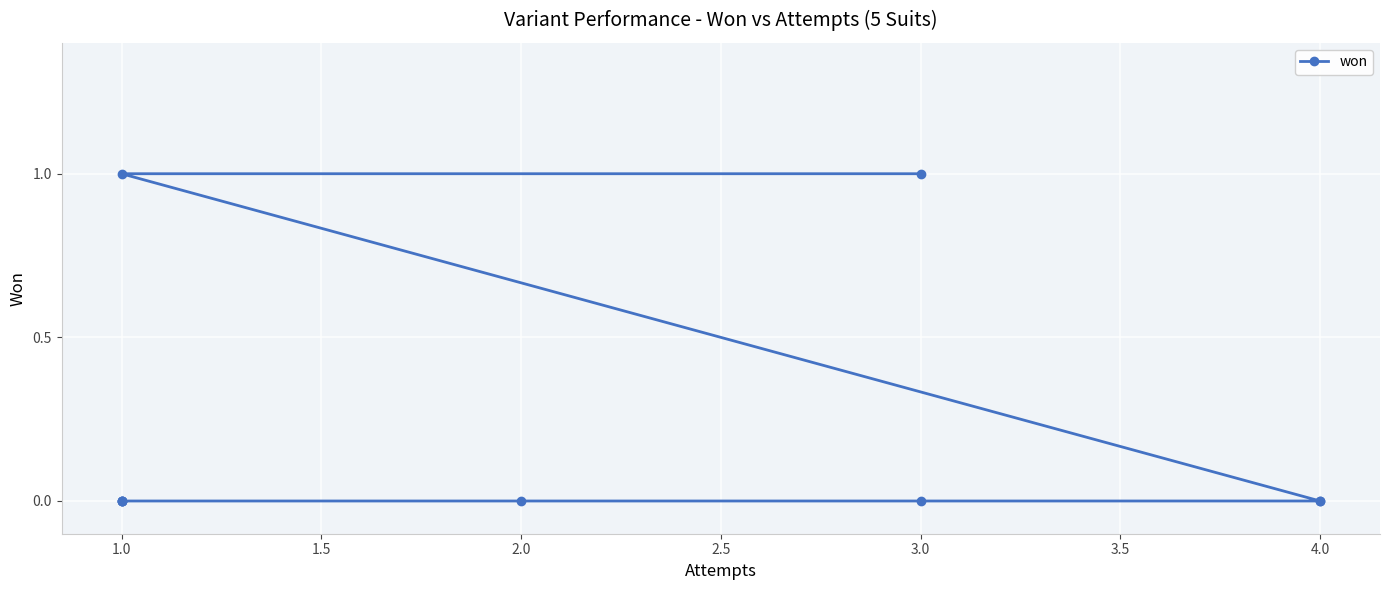

Is it true that the value at 3.0 is 0?

False